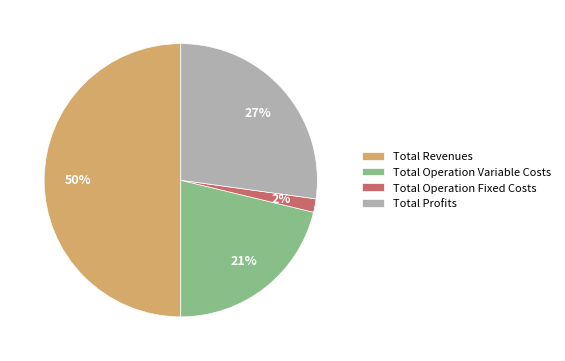

Which category has the smallest portion of the pie?

Total Operation Fixed Costs